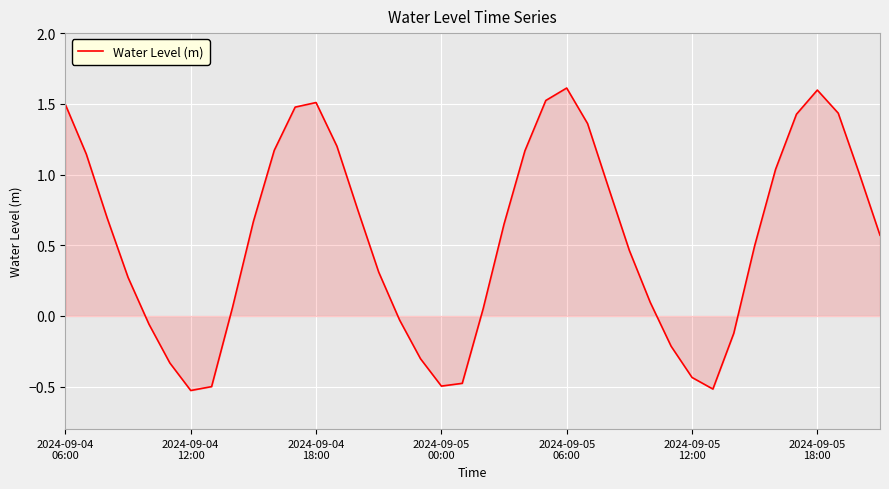

How many values are below 0?

12